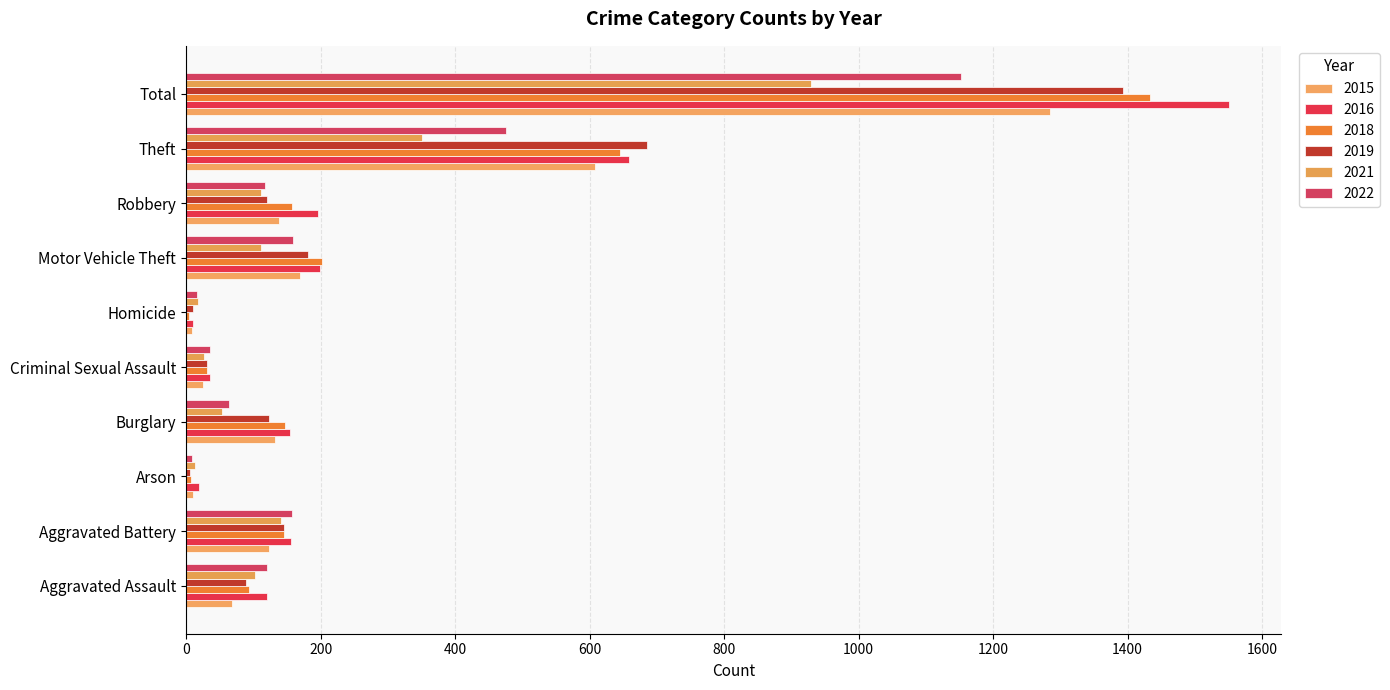

Which series has the largest total across all categories?

2016